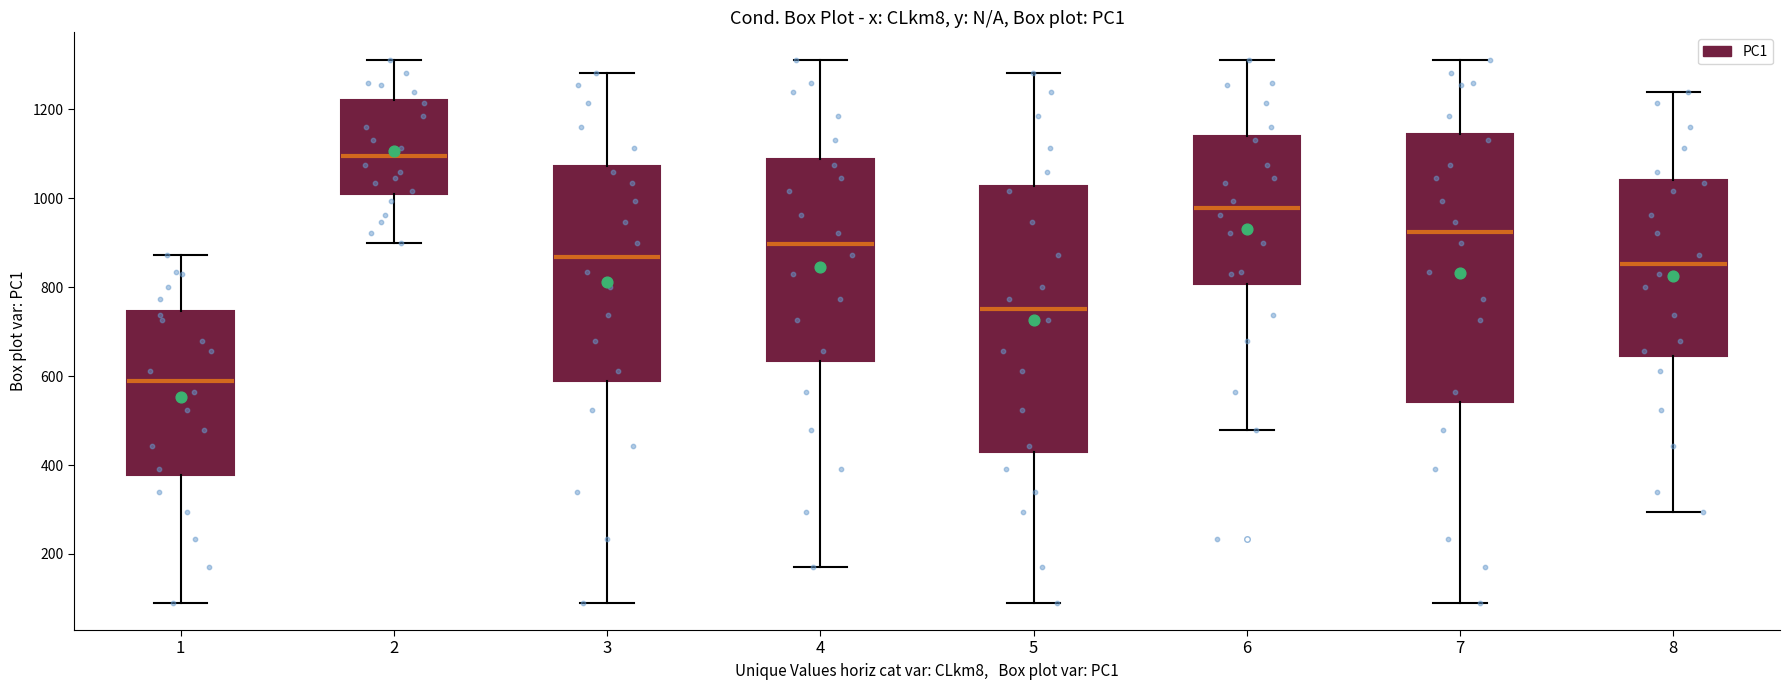

Where is the upper edge of the box at x = 1 on the y-axis? The values are not printed on the chart, so give them approximately, as read against the axis.

740